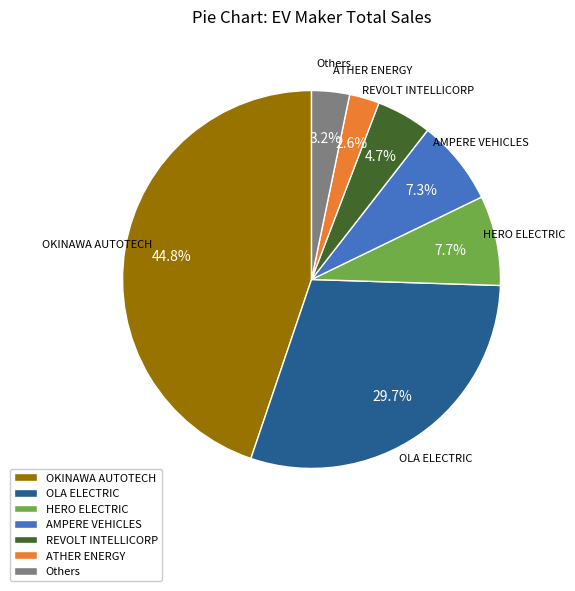

To the nearest percent, what is the difference between the largest and smallest slice percentages?

42%